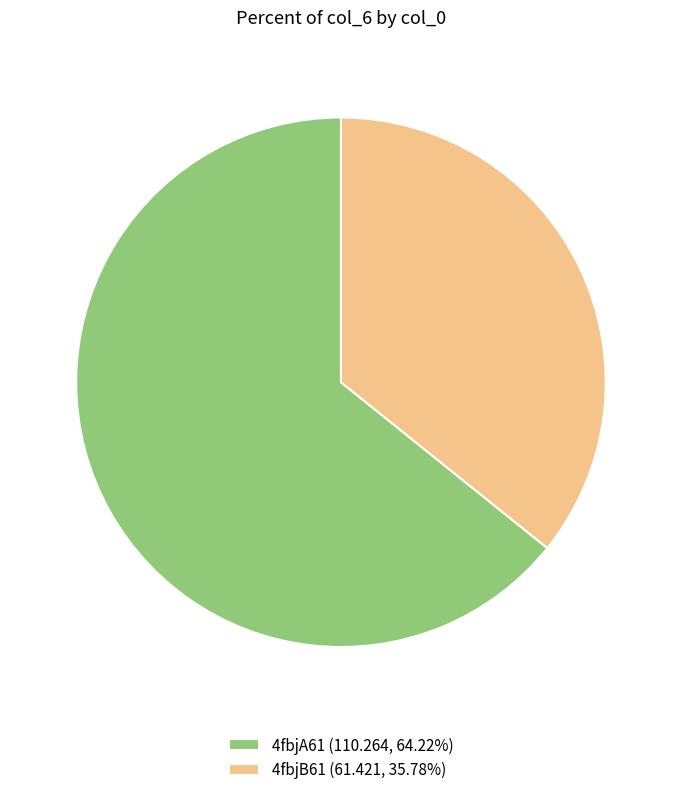

Does any single category account for the majority?

Yes